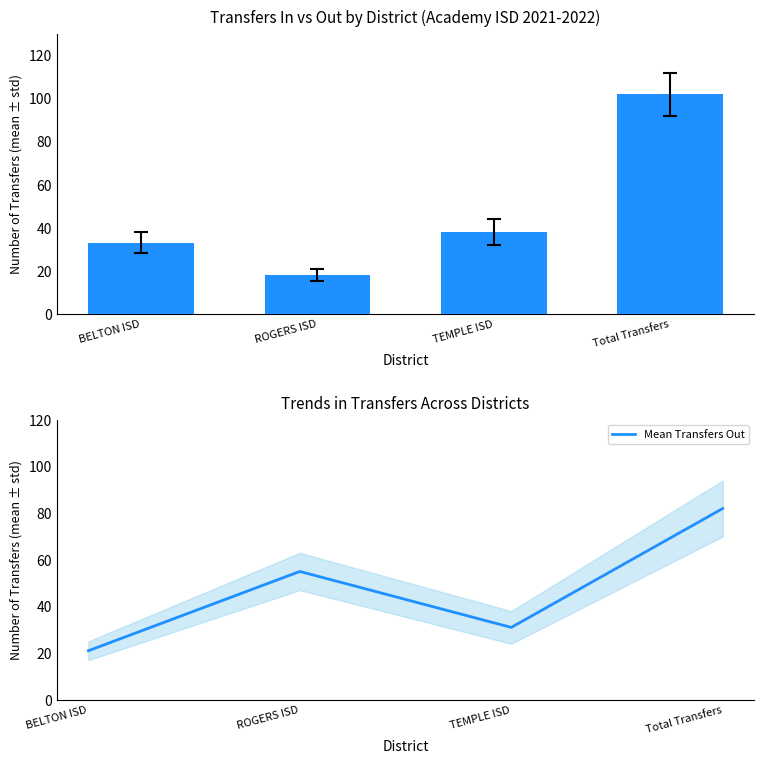

What is the maximum value for Mean Transfers Out?

82